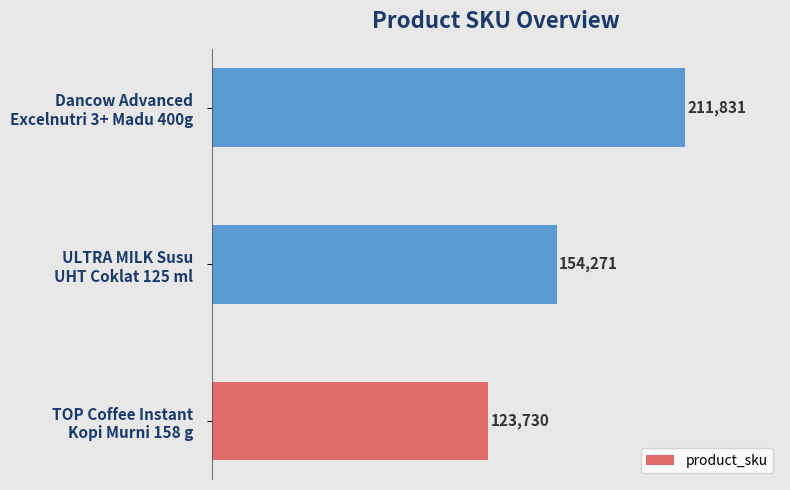

How many values are between 123730 and 211831?

3